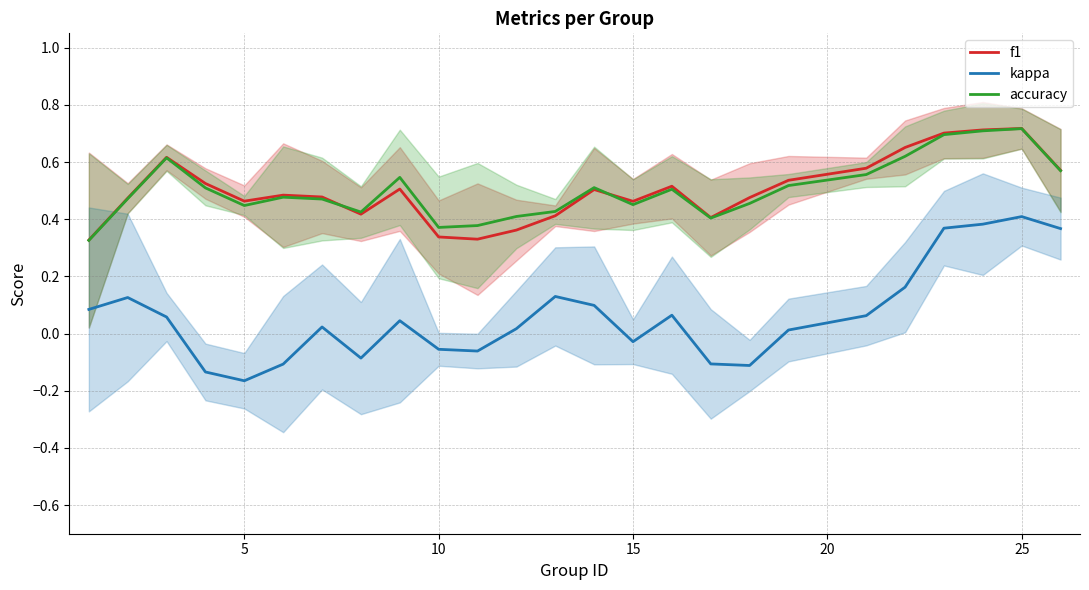

What is the highest value of the kappa series?

0.4